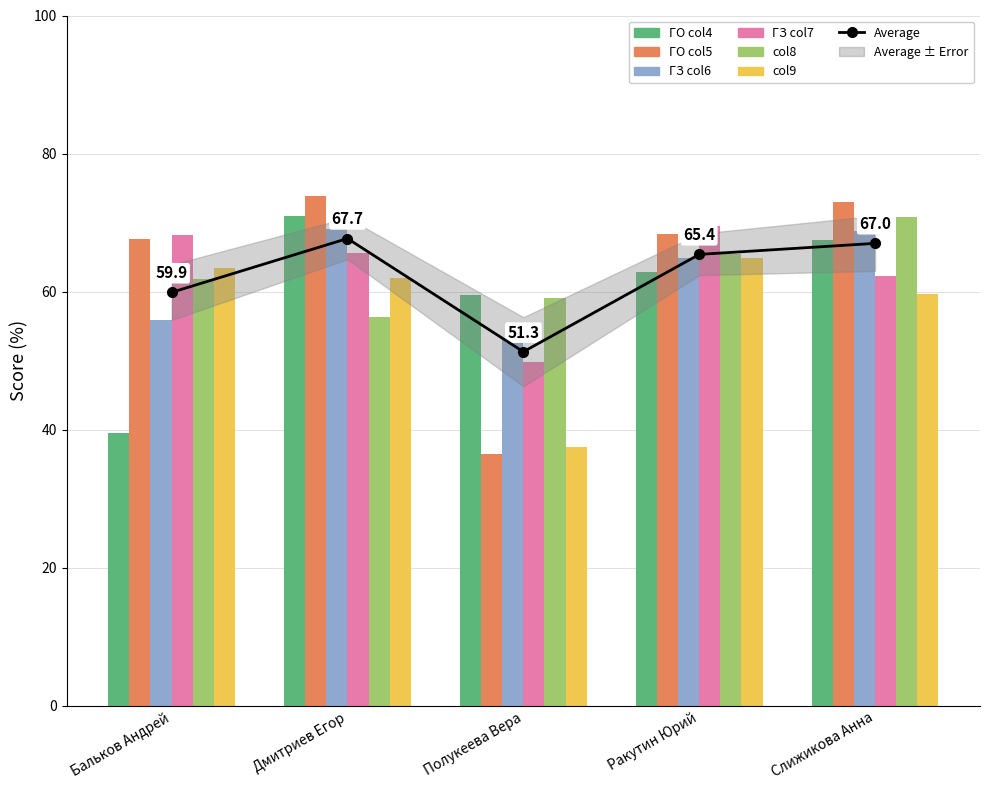

True or false: ГО col4 has a value of 67.5 at Слижикова Анна.

True